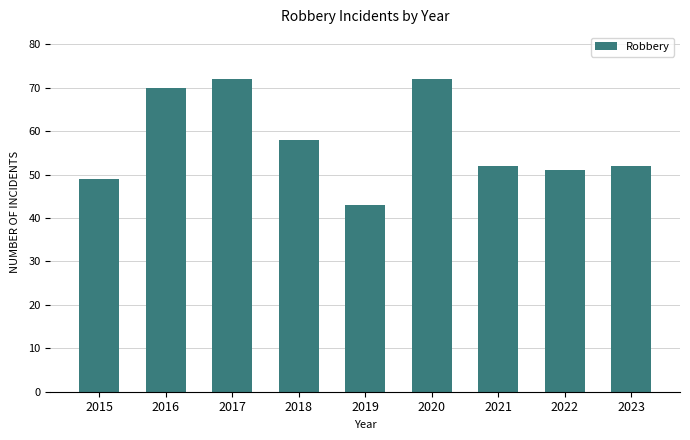

True or false: the data shows 43 at 2019.

True